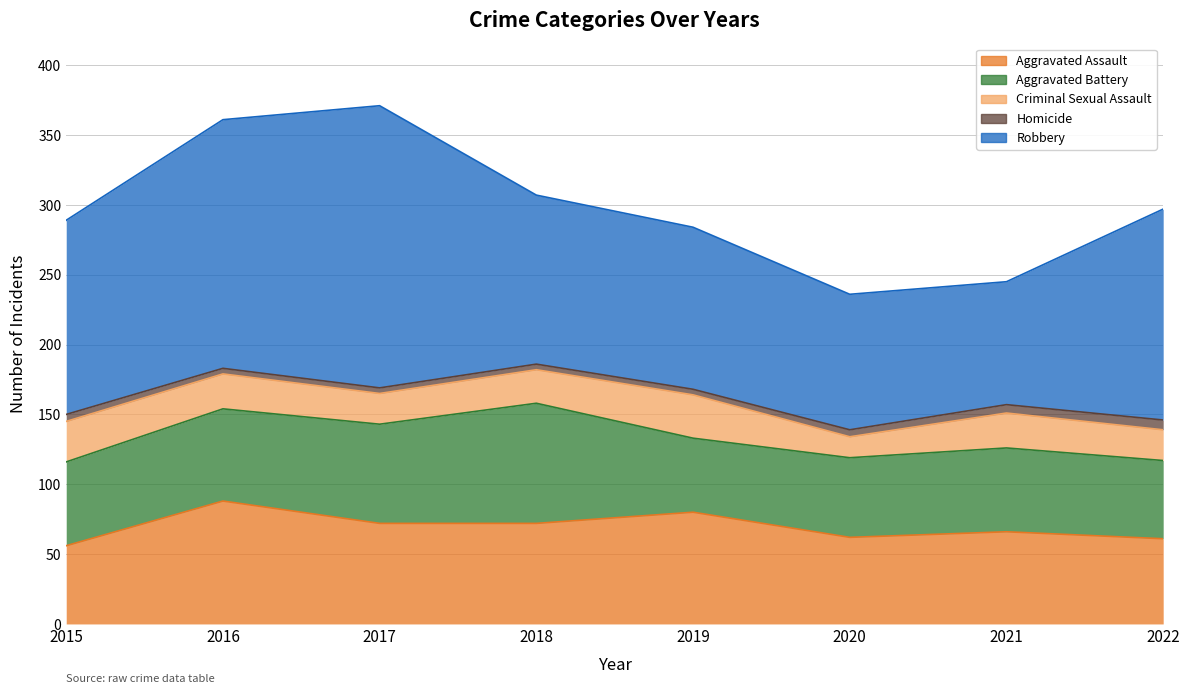

The Robbery series shows 139 at 2015. True or false?

True